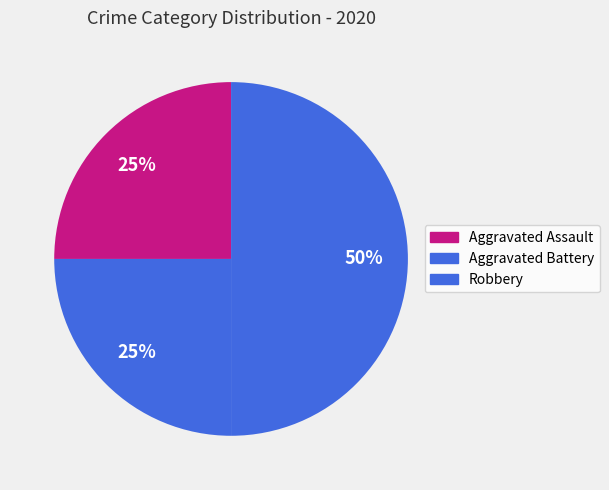

What percentage is the Aggravated Battery slice, to the nearest percent?

25%